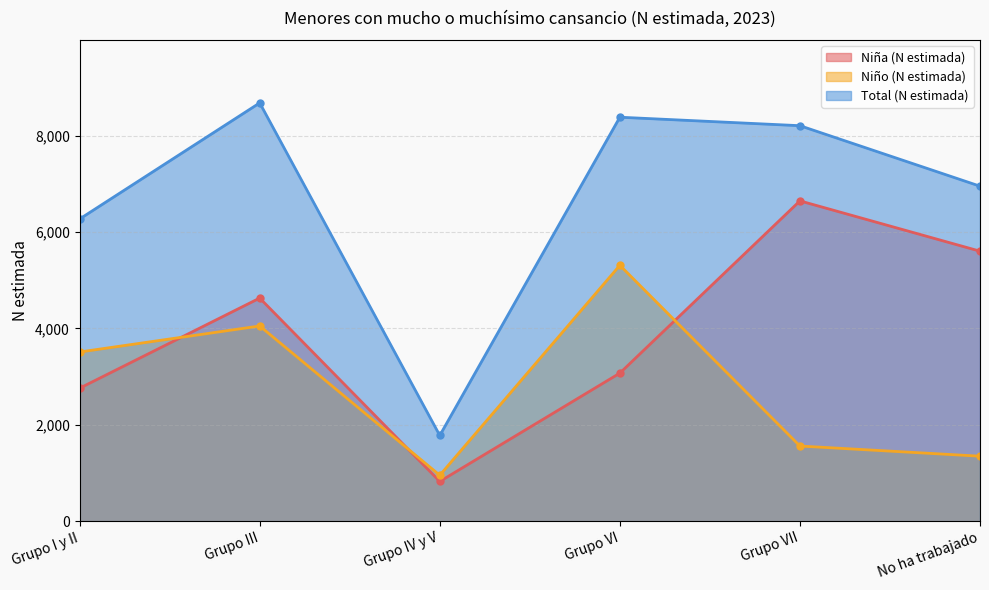

What is the smallest value displayed?

825